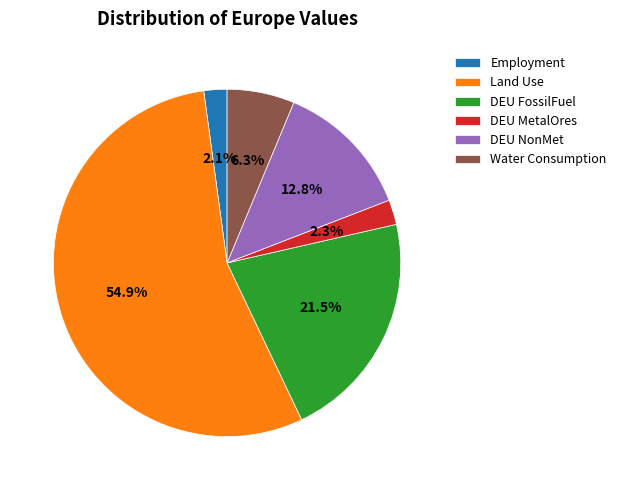

Does DEU MetalOres represent more than half of the total?

No